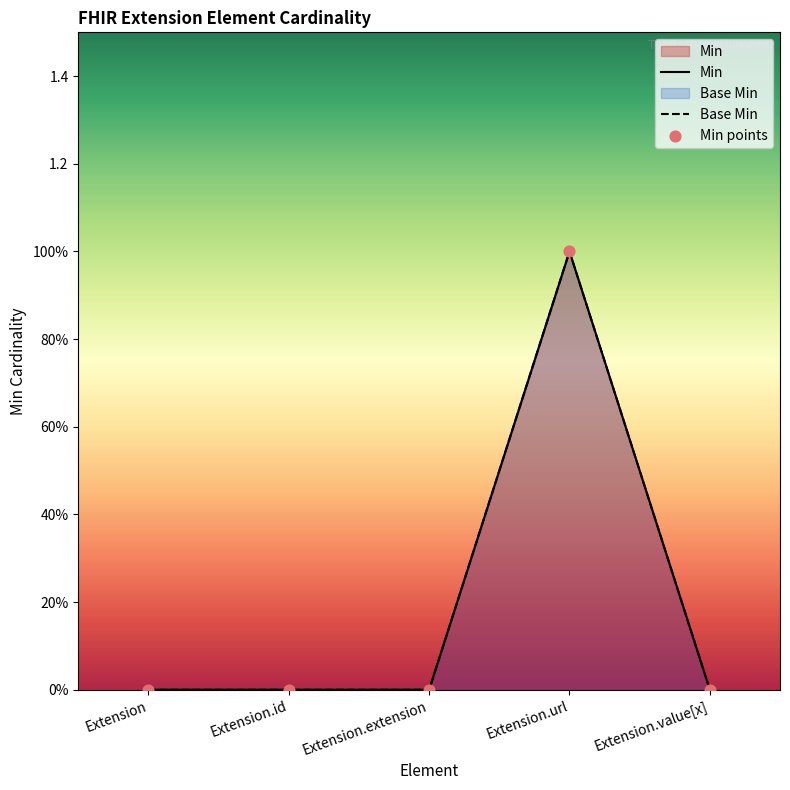

At how many categories does at least one series exceed 0?

1